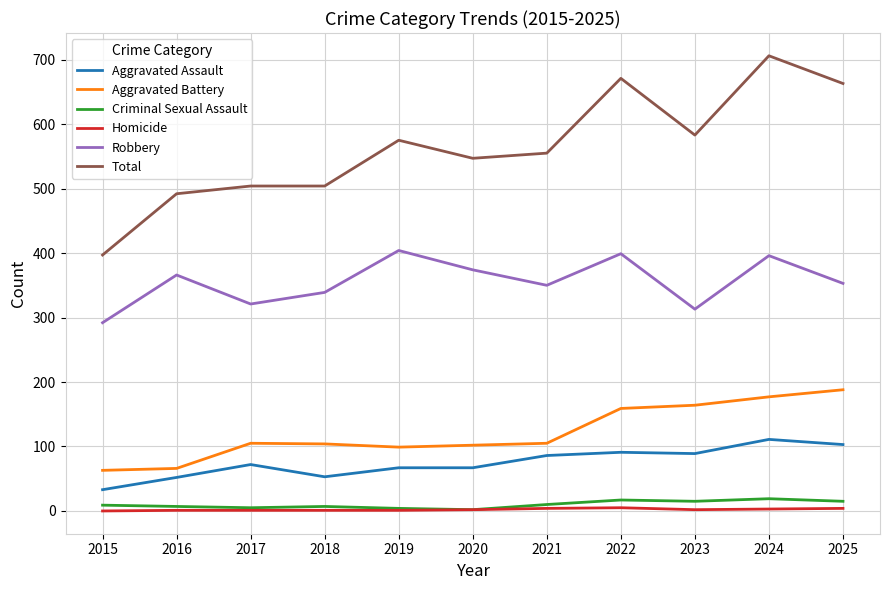

True or false: Homicide and Total cross at least once.

False